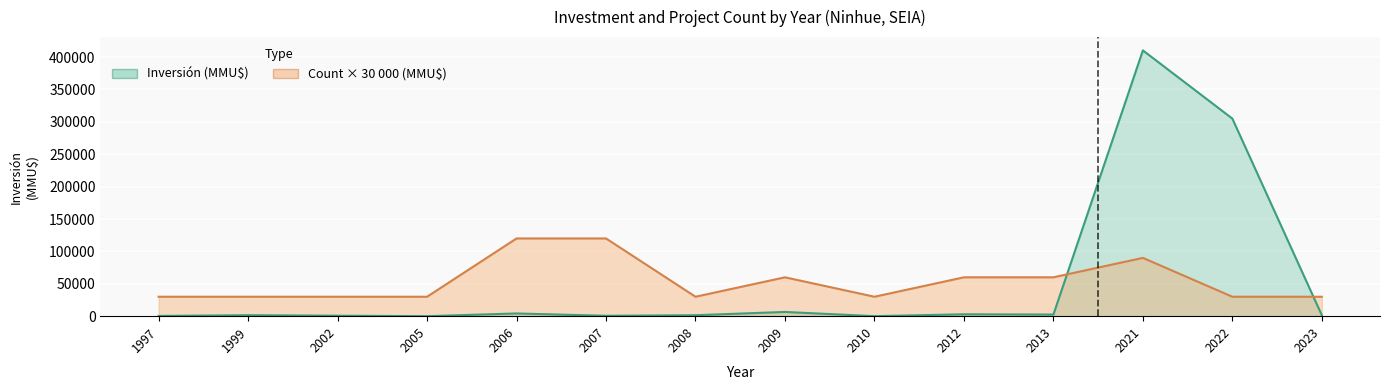

What is the average value of the Inversión (MMU$) series?

52677